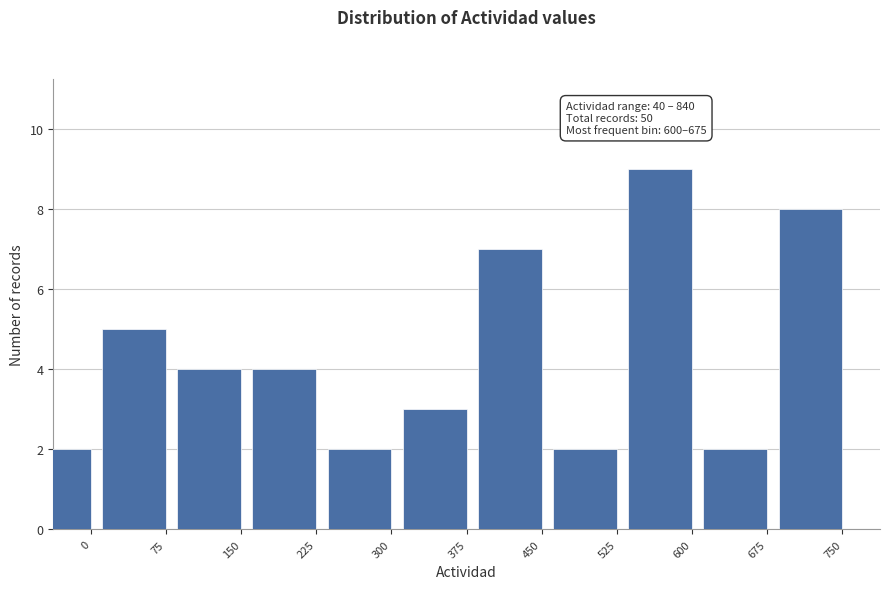

Reading left to right, transcribe all the data shown in this chart.

2	5	4	4	2	3	7	2	9	2	8